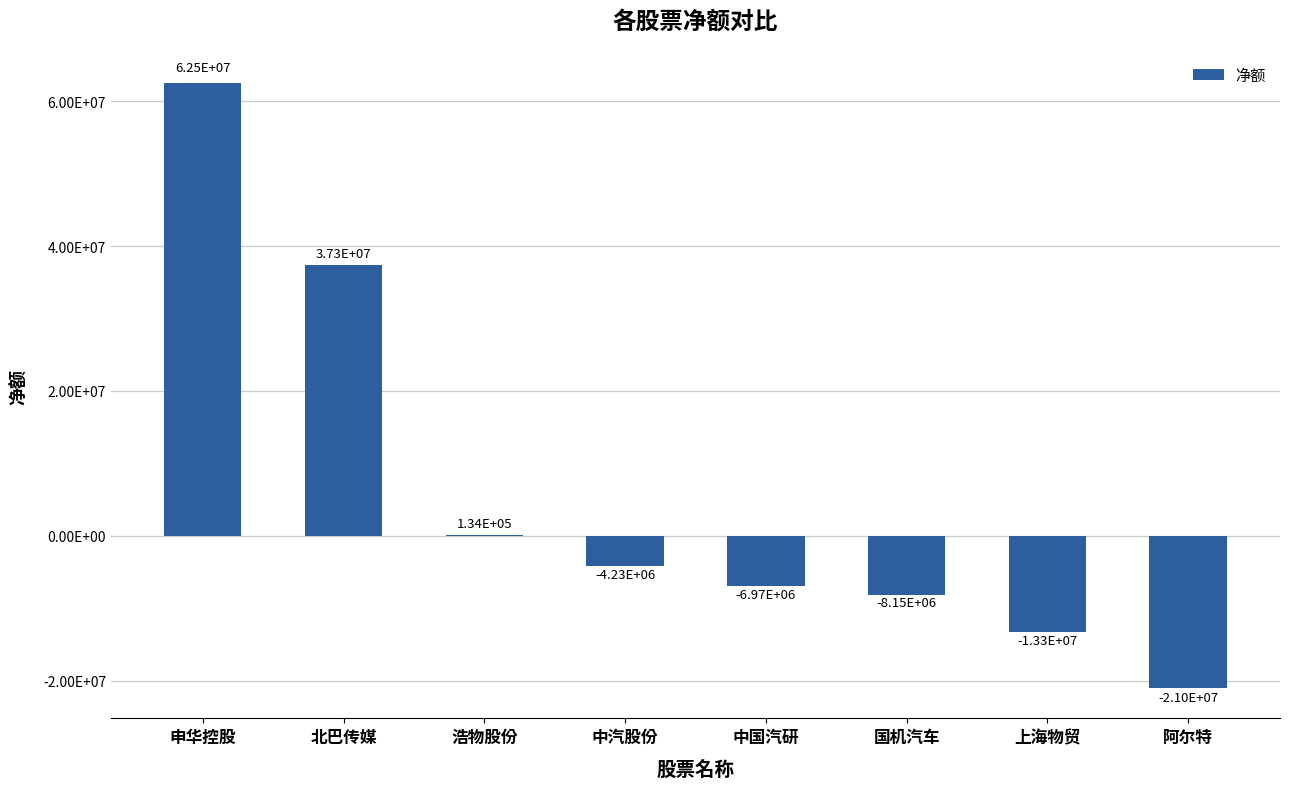

At which label does the data first exceed -4228677?

申华控股